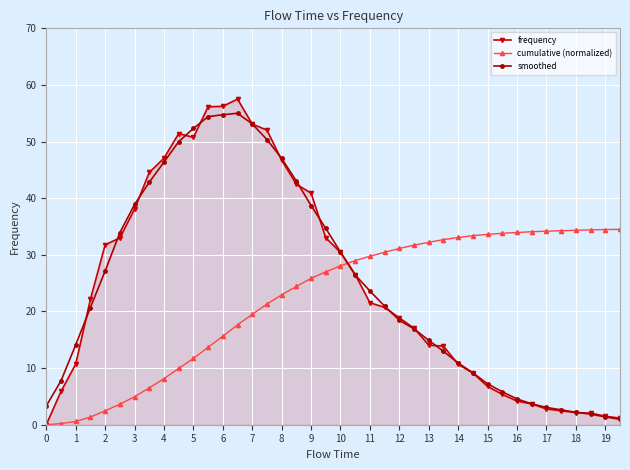

What is the value of the cumulative (normalized) point at the 30th from the left?

33.4